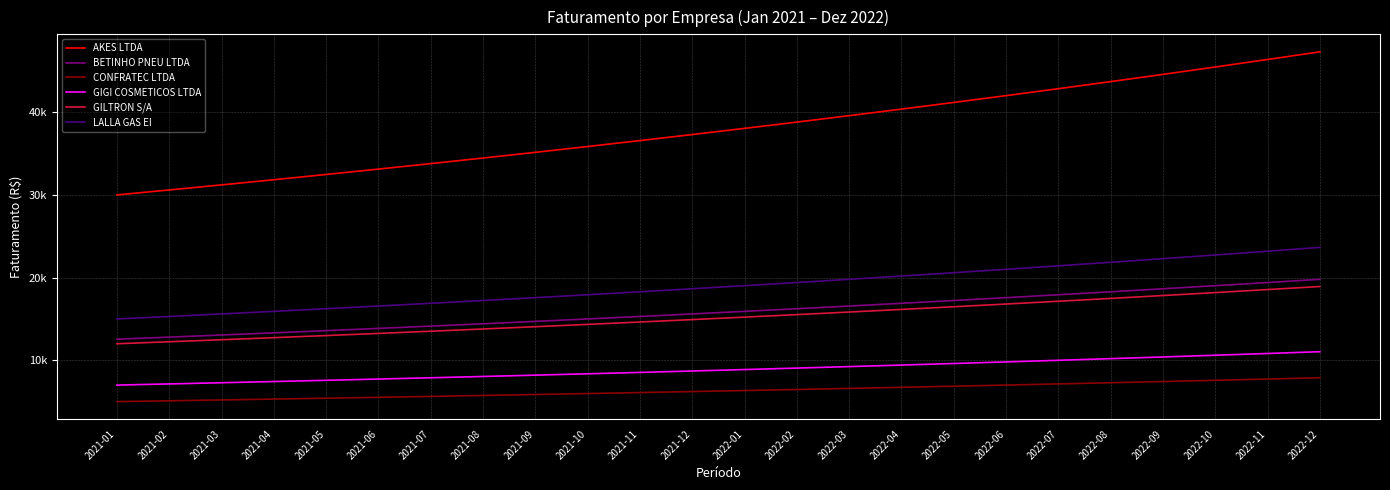

Does the chart display data point markers on the line(s)?

No